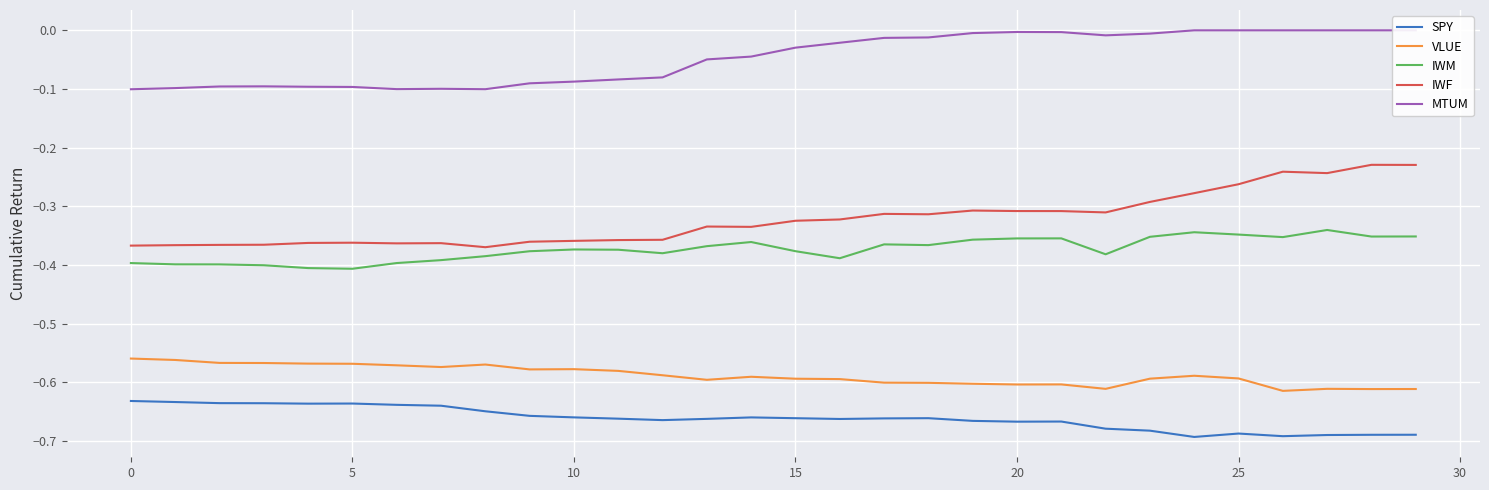

The IWF series shows -0.1 at 15. True or false?

False